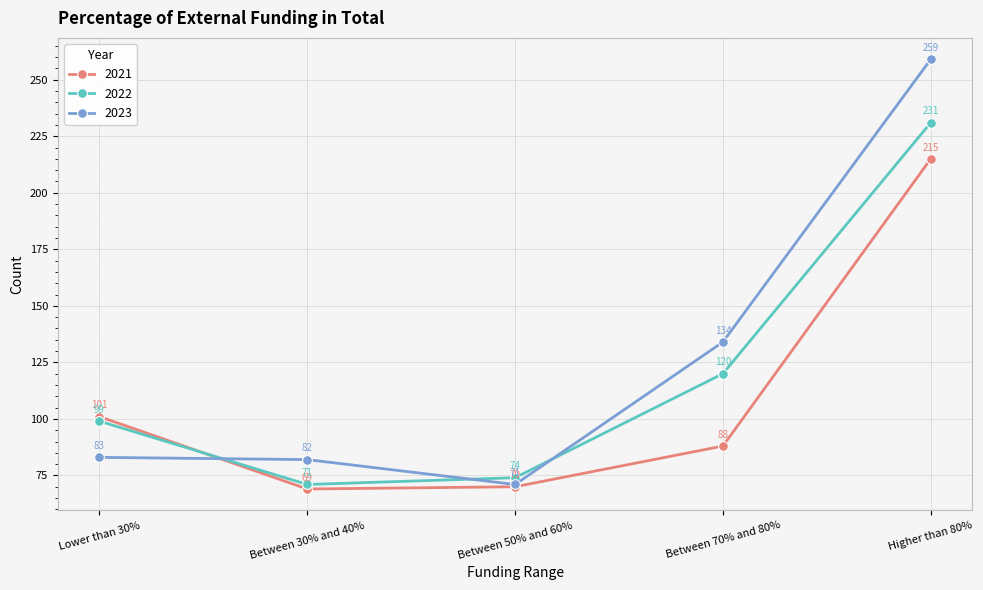

What is the maximum value shown in the chart?

259